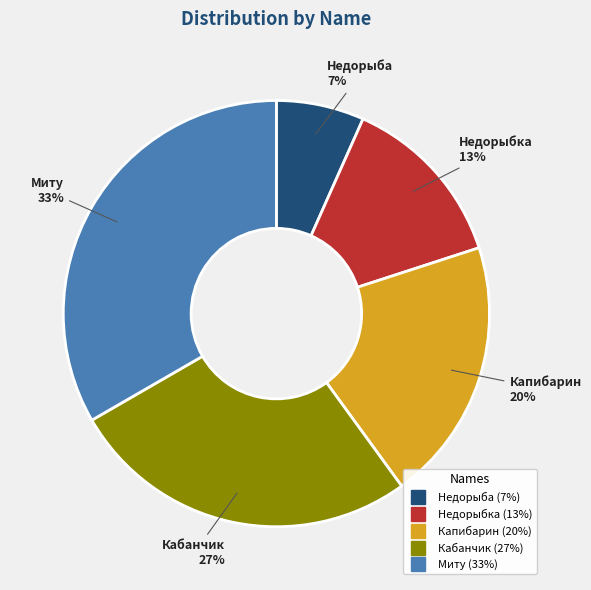

Between Недорыба and Кабанчик, which is larger?

Кабанчик